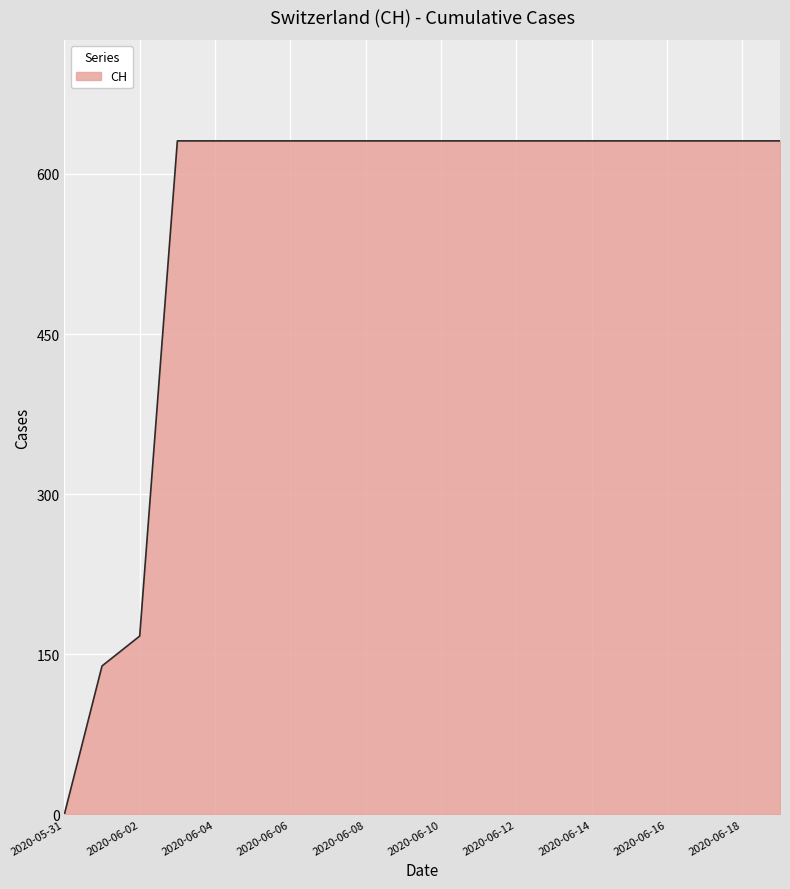

How many lines are shown in the chart?

1